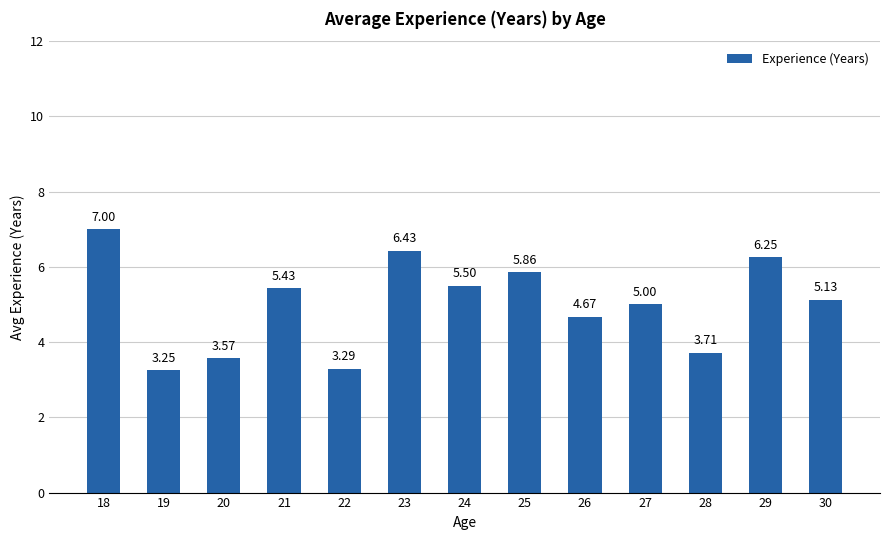

What is the greatest value displayed?

7.0